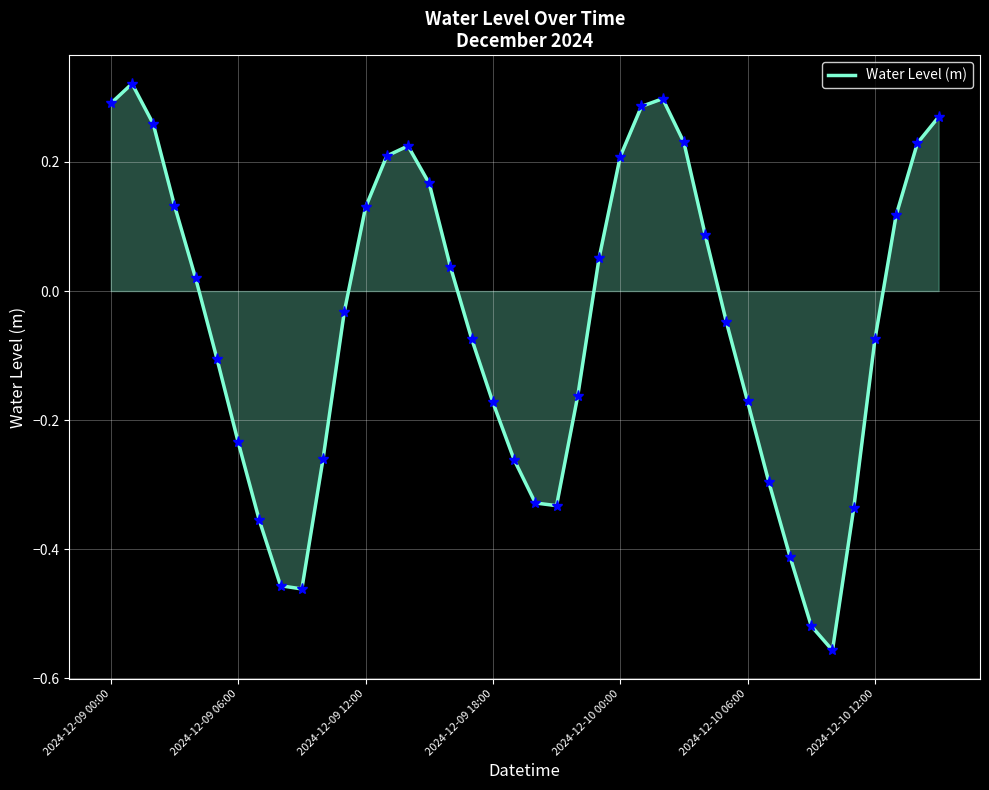

What is the difference between the maximum and minimum values?

0.9